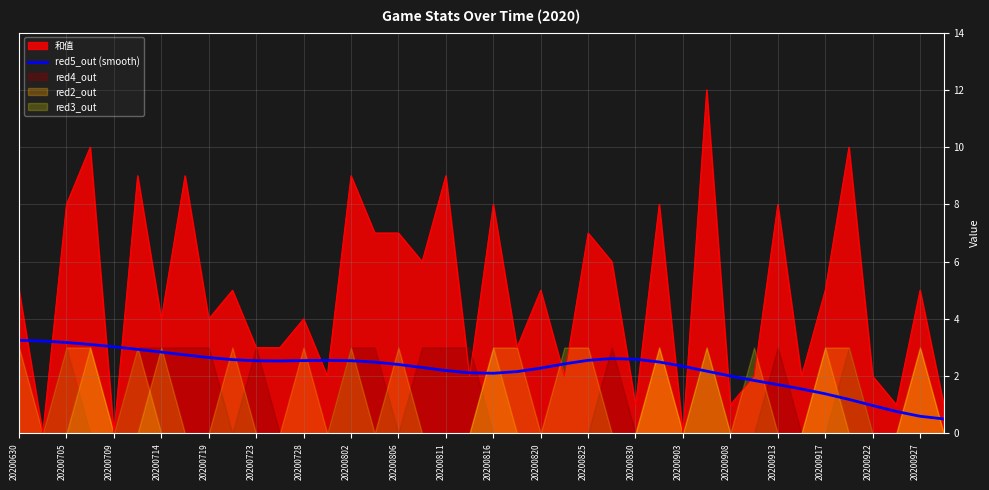

The value of 和值 at 20200709 is 0.0. True or false?

True